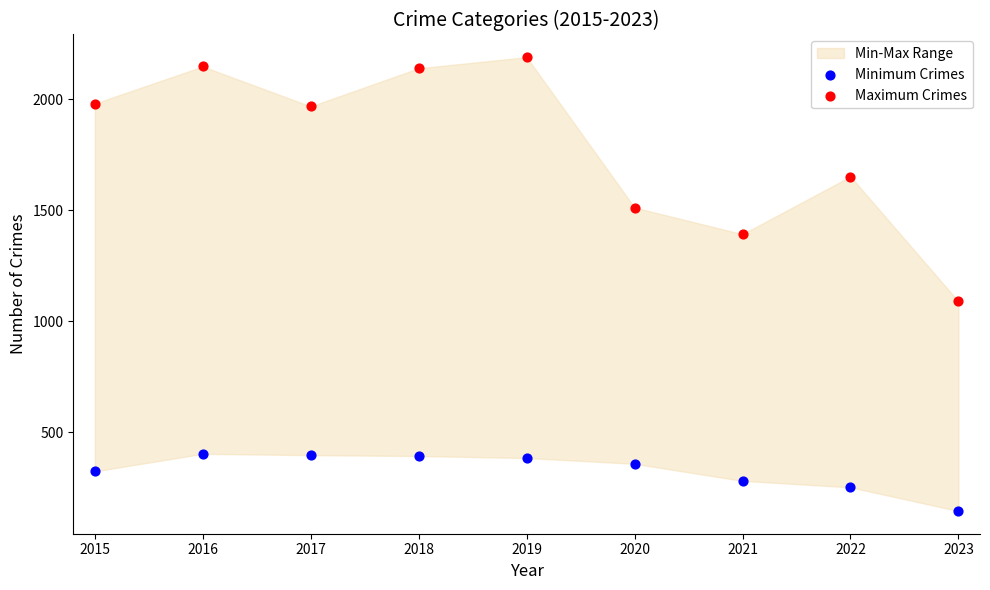

Which series has the widest spread of Y values?

Maximum Crimes